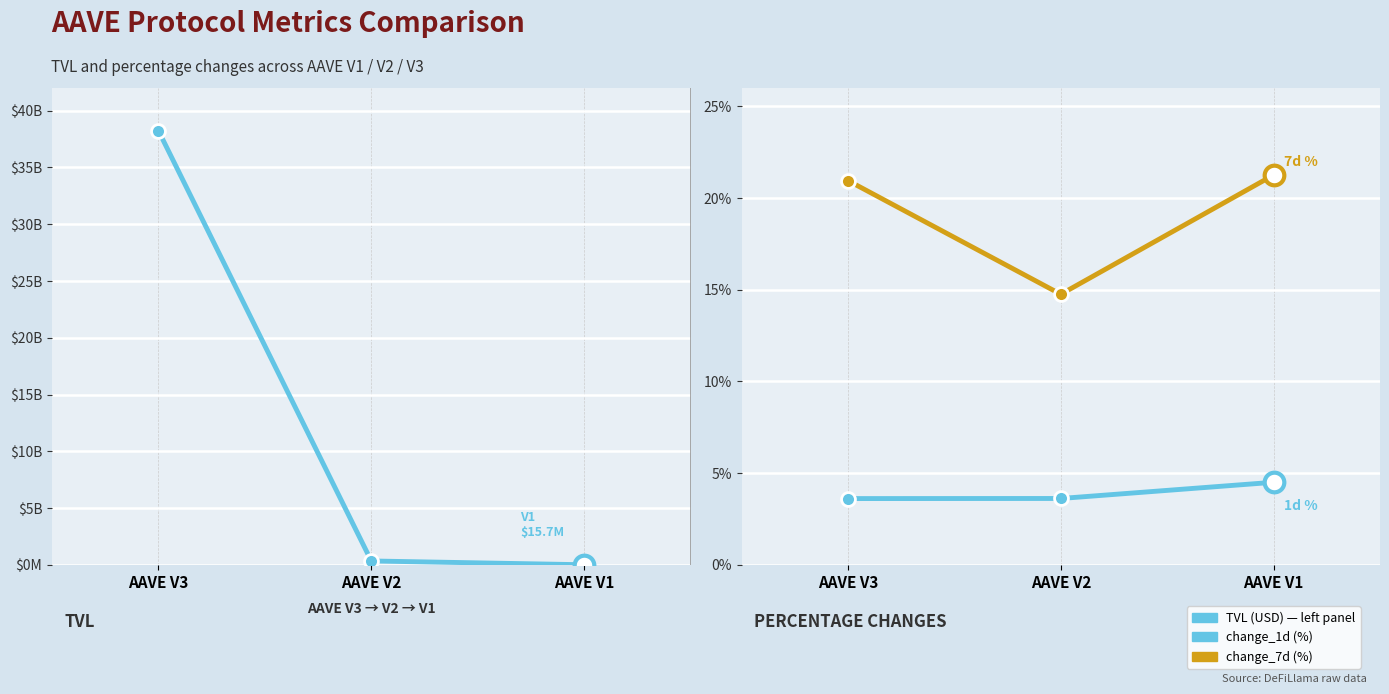

Which series has the widest spread of Y values?

TVL (USD)